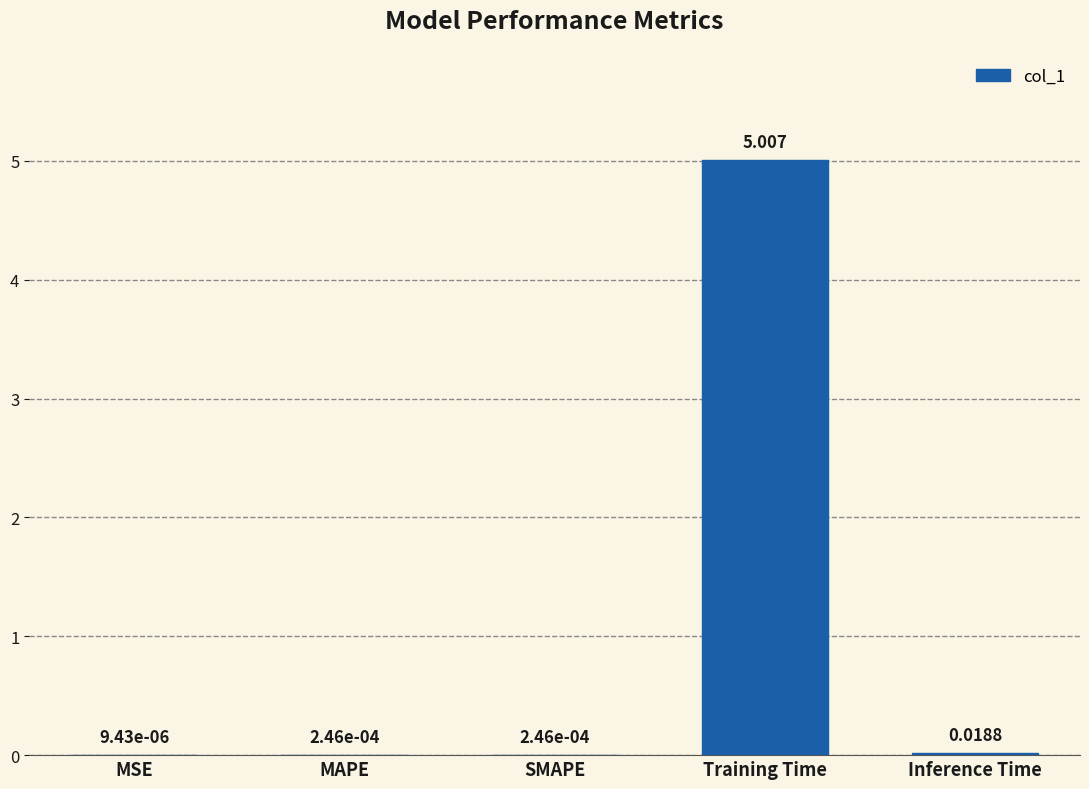

At which category does the chart reach its peak across all series?

Training Time